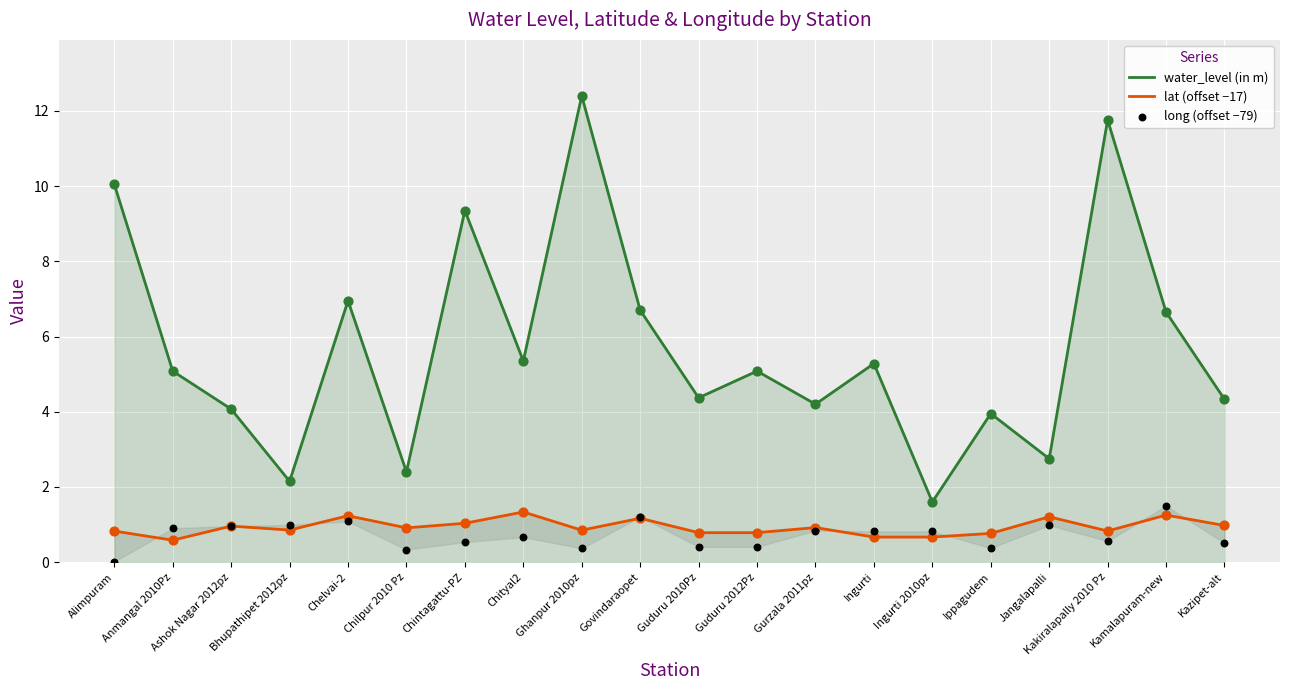

At which category is the sum across all series the highest?

Ghanpur 2010pz